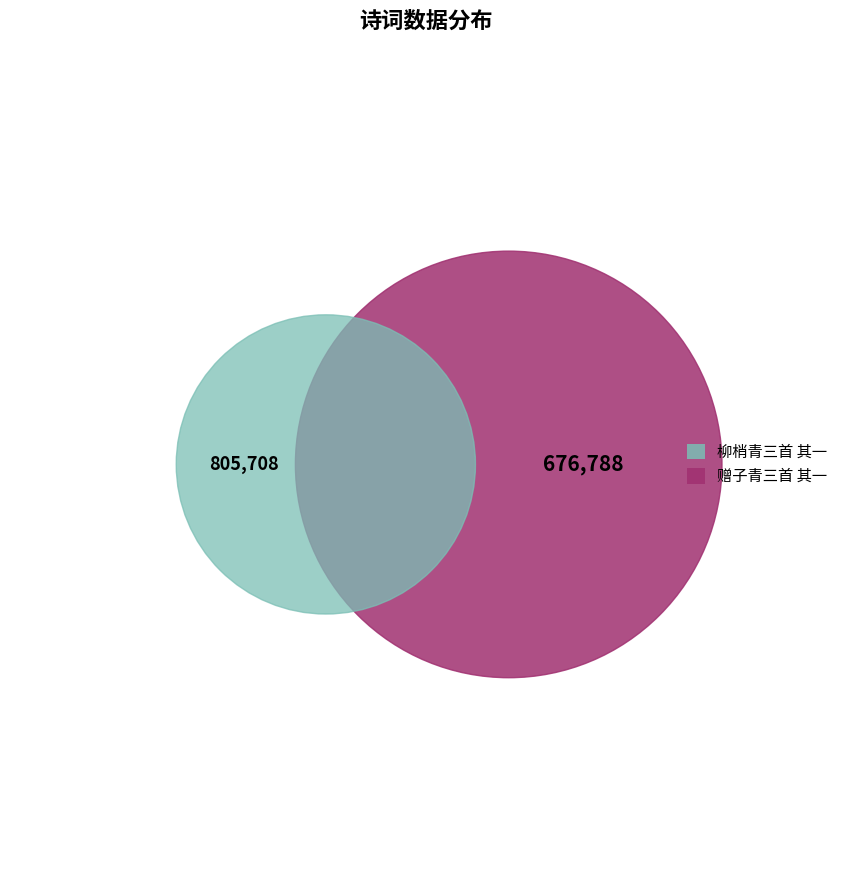

To the nearest percent, what percentage of the pie is 赠子青三首 其一?

46%